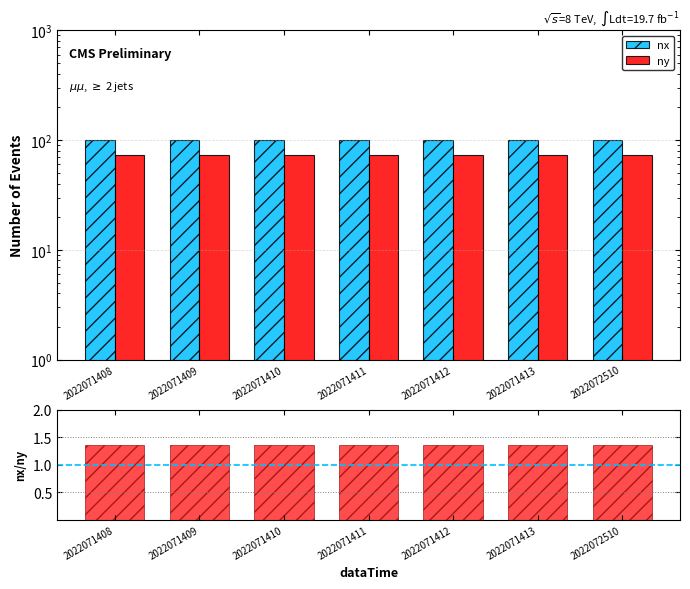

How many bars are there in total?

21